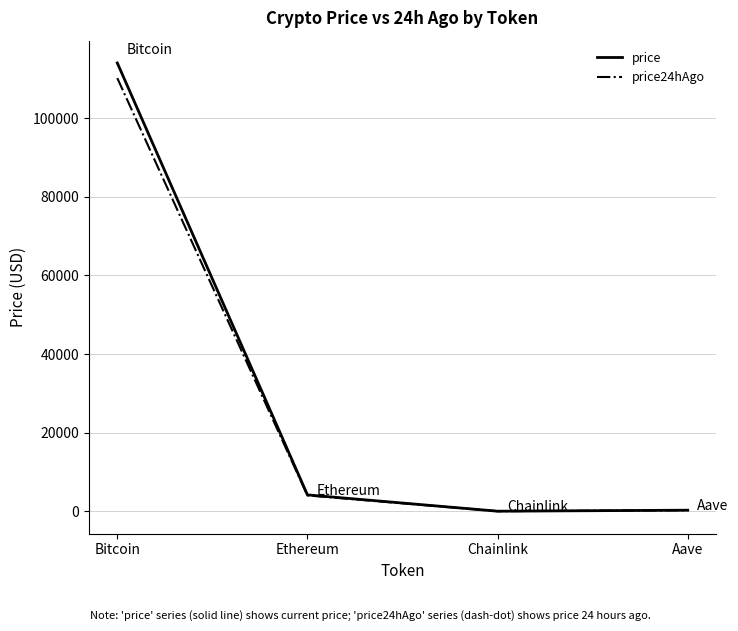

How many values in the price24hAgo series are below 4035?

2